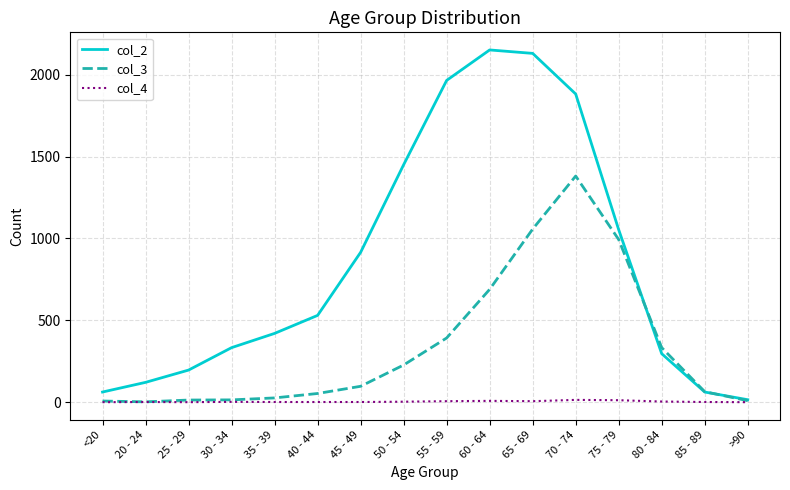

Which series has the largest range (max minus min)?

col_2